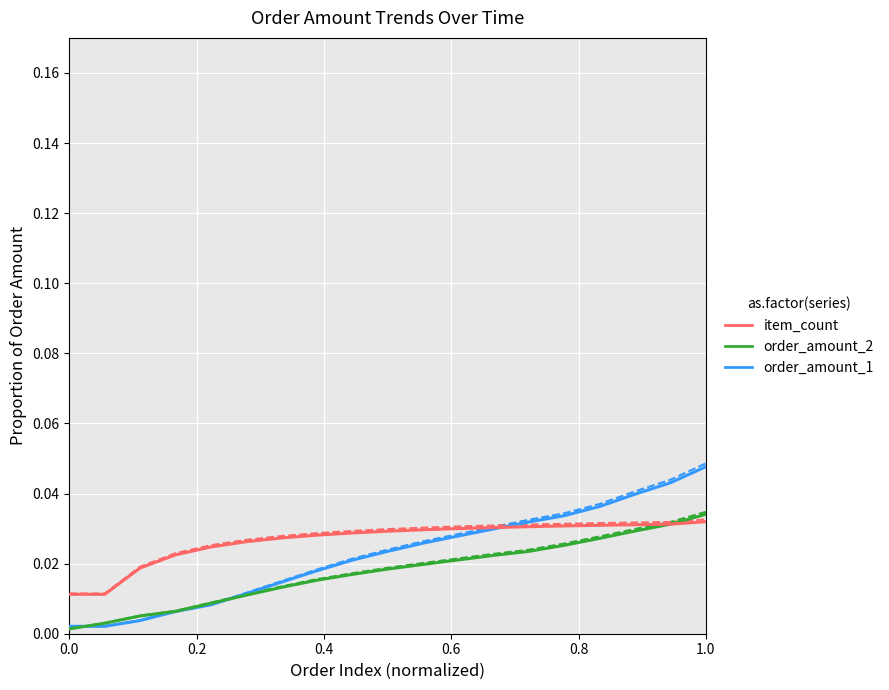

How many lines are shown in the chart?

6